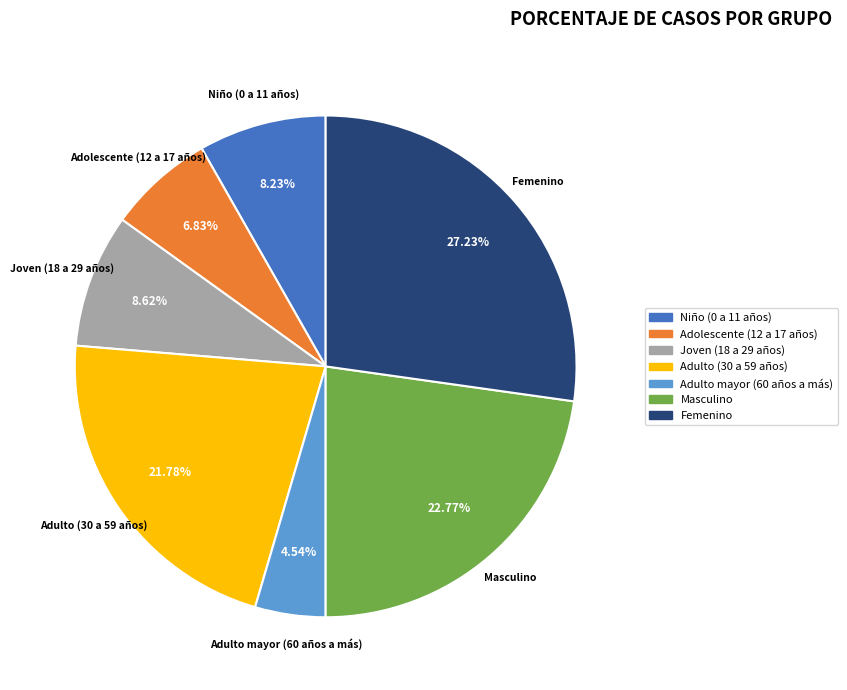

To the nearest percent, what percentage of the pie is Masculino?

23%